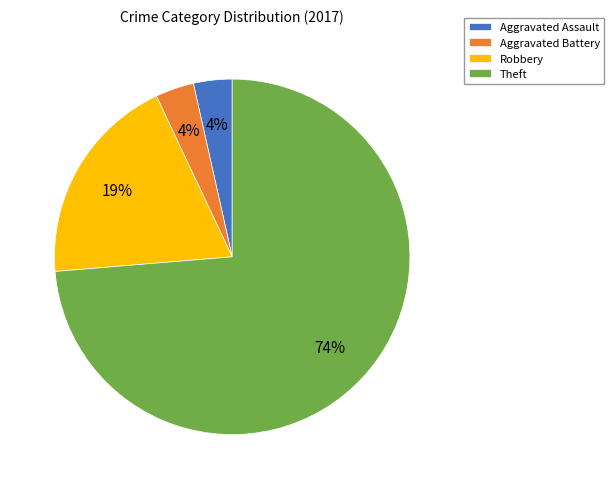

Which has a higher value, Theft or Robbery?

Theft